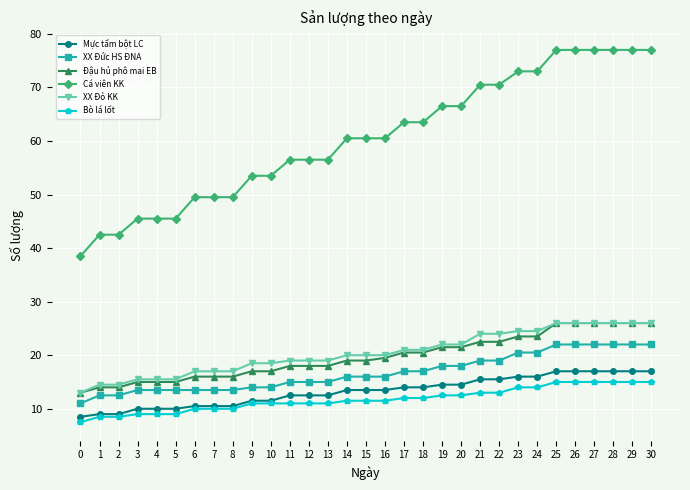

Which series has the widest spread of values?

Cá viên KK